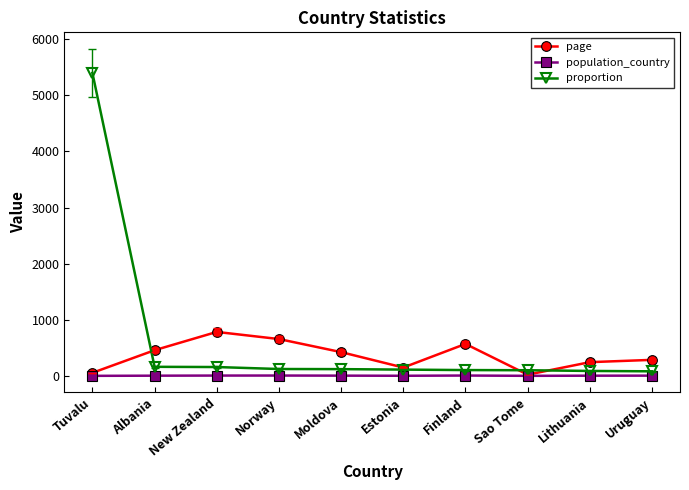

How many values in the proportion series exceed 119?

5